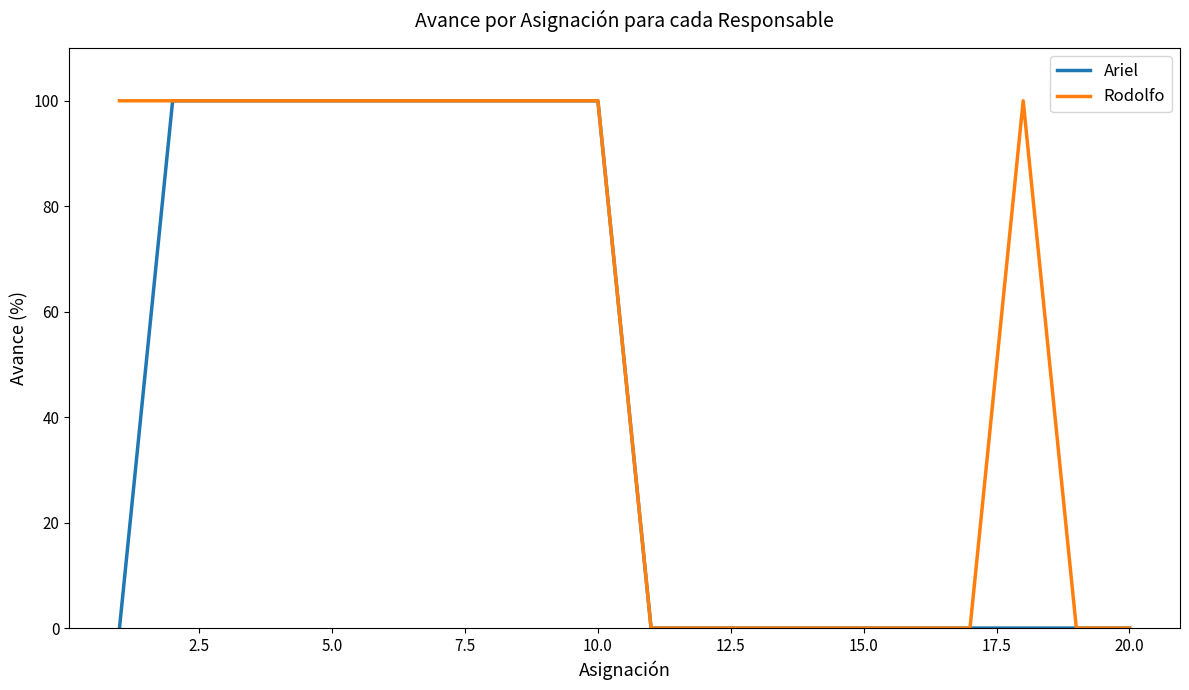

List the series in order of their overall mean, lowest first.

Ariel, Rodolfo